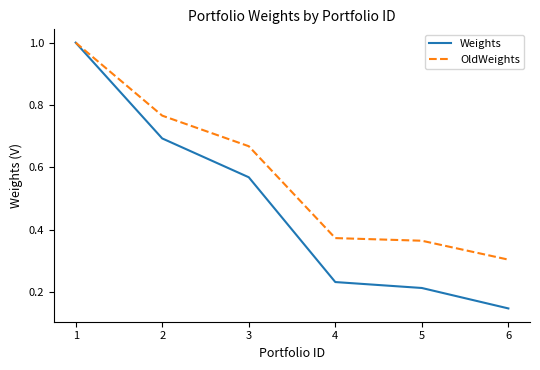

List the series in order of their overall mean, lowest first.

Weights, OldWeights